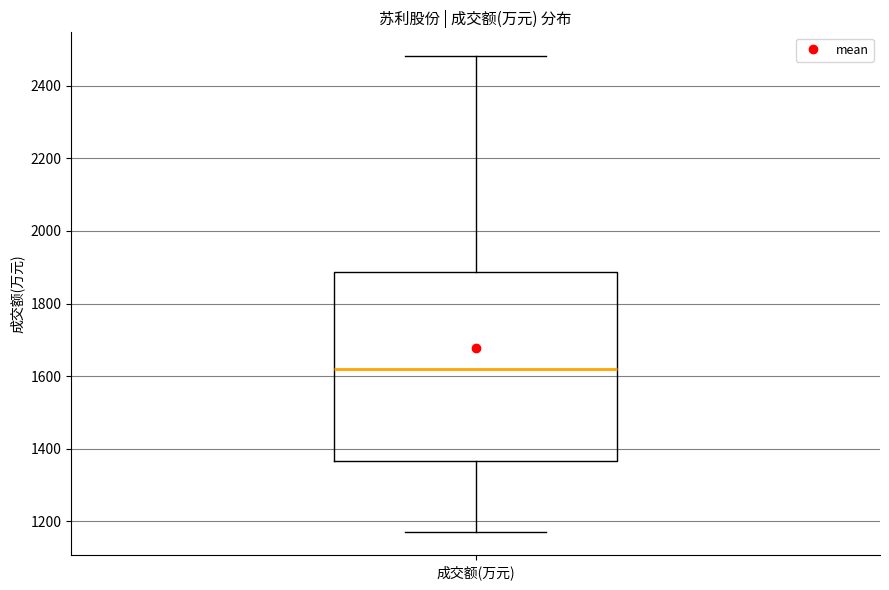

Transcribe this box plot: give where the median line is, the range the box spans, and where the two whiskers end, as read against the y-axis. The values are not printed on the chart, so give them approximately, as read against the axis.

median 1620, box 1360 to 1880, whiskers 1180 to 2480